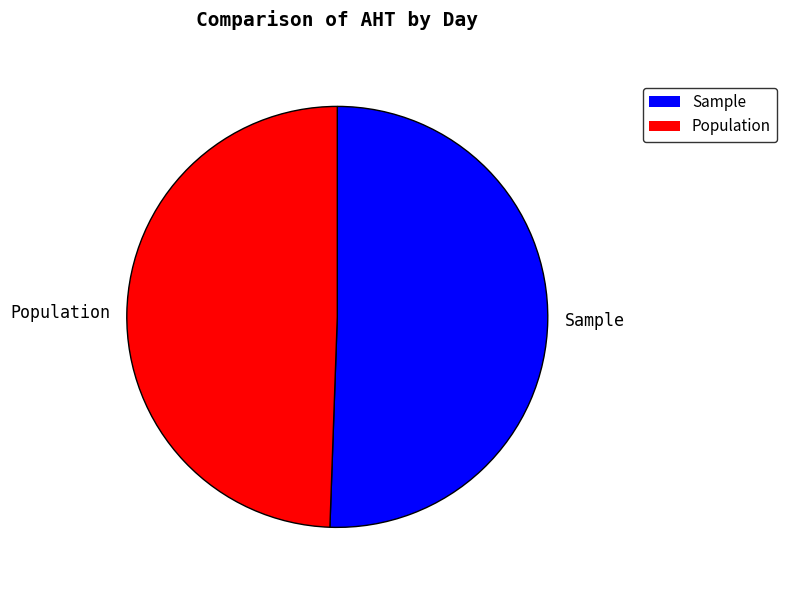

Which has a higher value, Population or Sample?

Sample